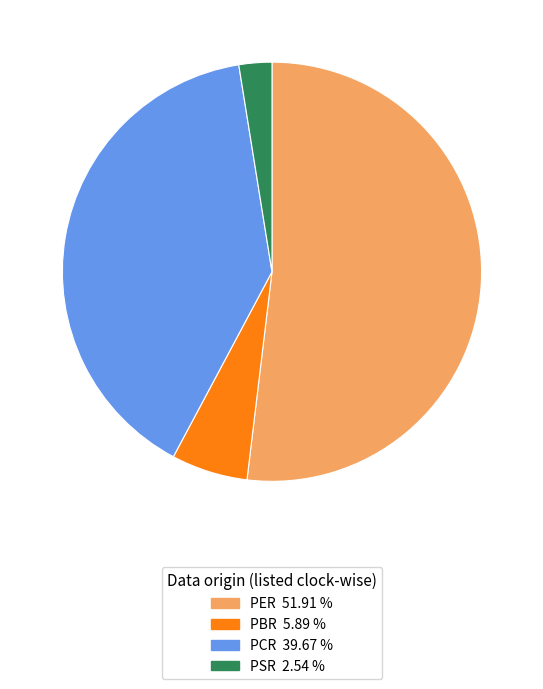

Which slice represents more than half of the pie?

PER